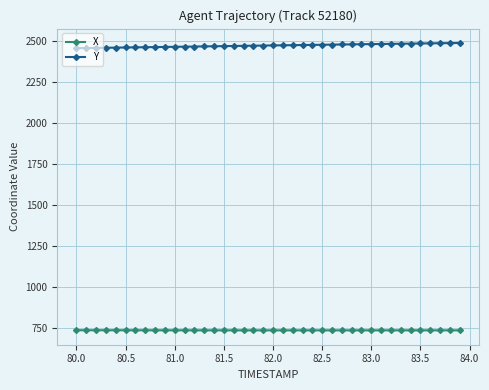

What is the value of the Y point at the 25th from the left?

2478.3